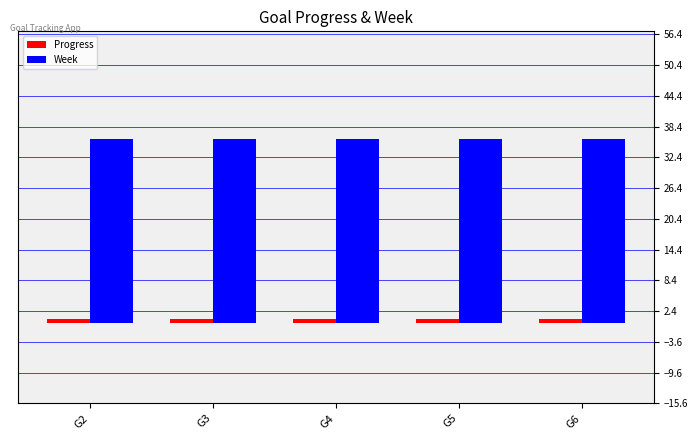

What is the lowest value of the Progress series?

1.0